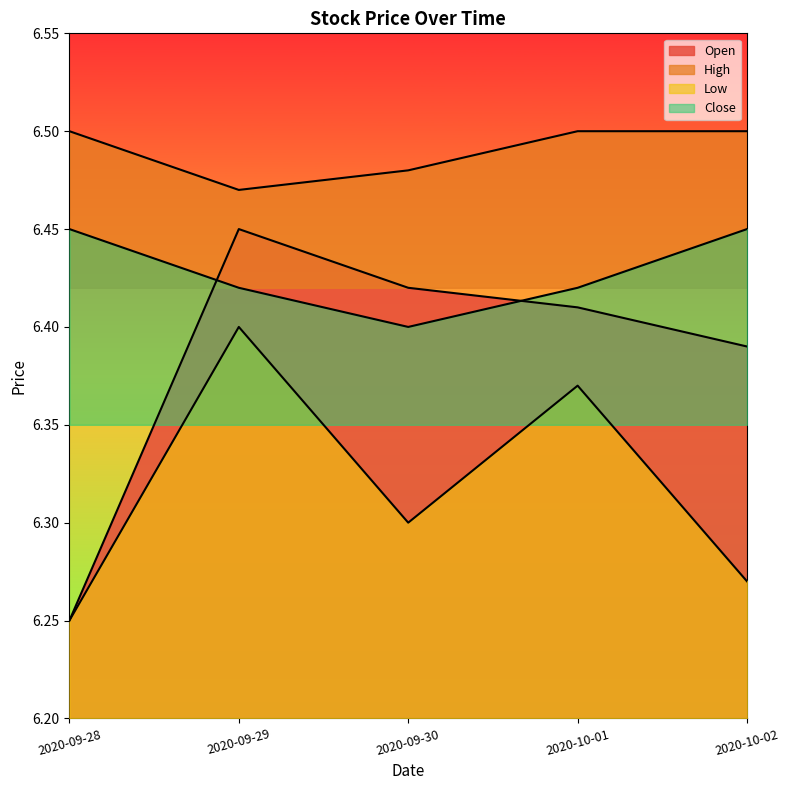

What is the difference between the highest and lowest values at 2020-10-01?

0.1